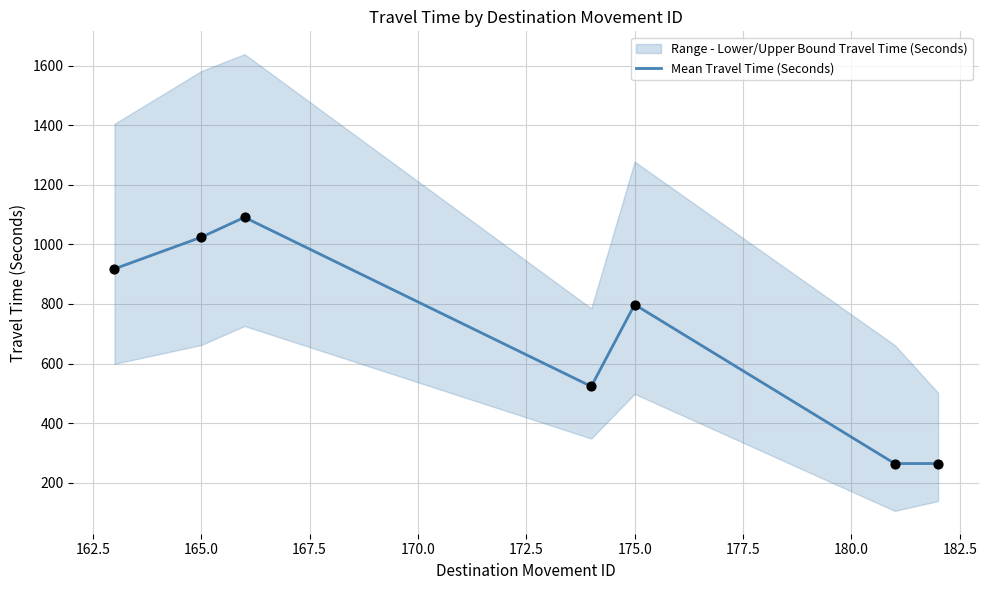

Approximately how many times larger is the value at 170.0 compared to 165.0?

0.7